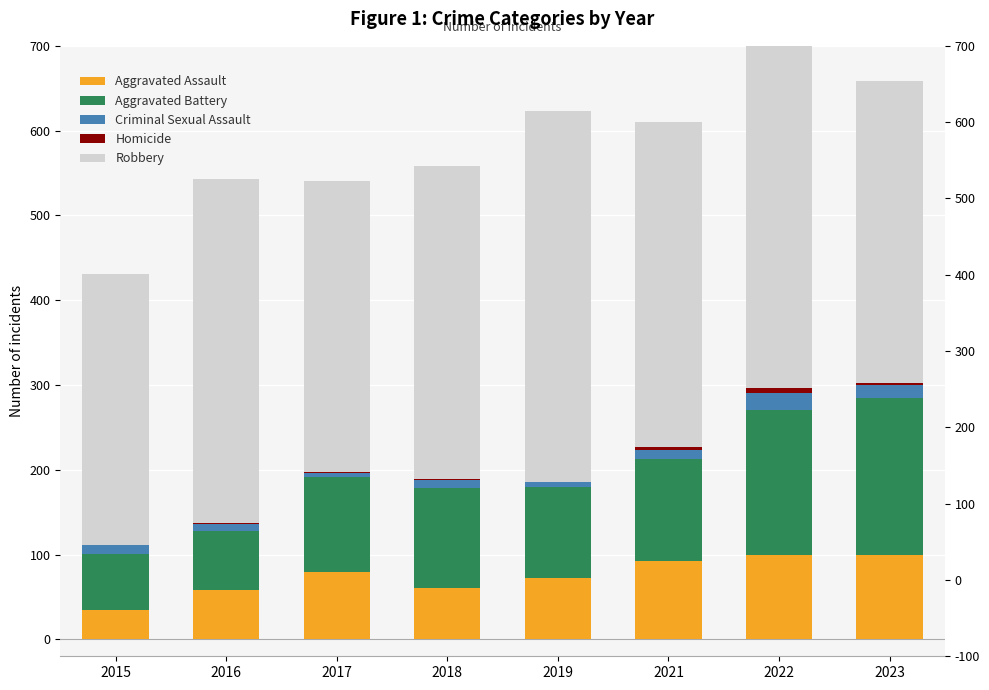

Is the value of Aggravated Assault at 2021 greater than the value of Robbery at 2022?

No